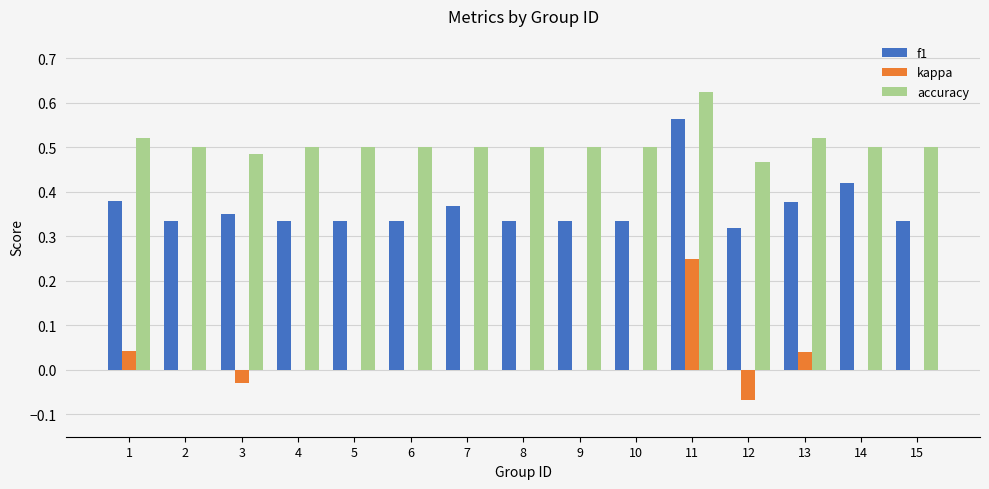

The accuracy series shows 0.2 at 8. True or false?

False